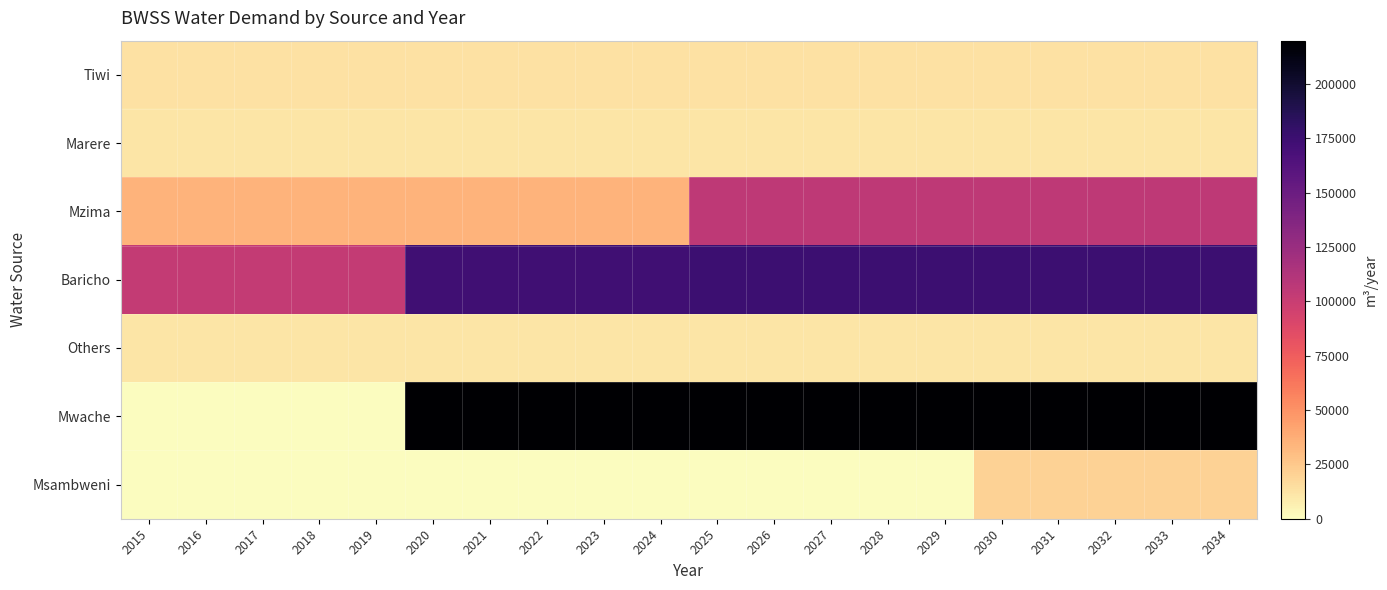

How many categories are shown in the chart?

20